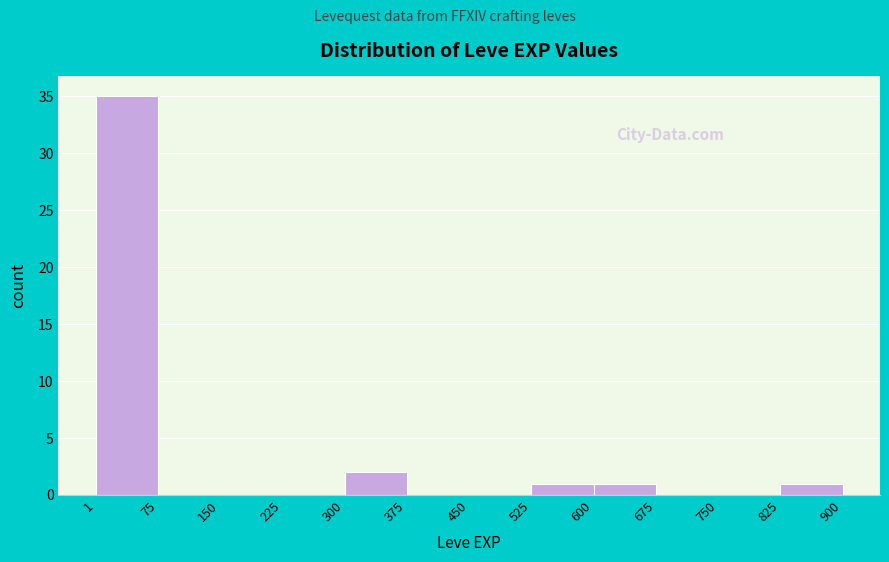

Reading left to right, list every bar in this chart as the range it spans on the x-axis followed by its height. The values are not printed on the chart, so give them approximately, as read against the axis.

1 to 75: 35
75 to 150: 0
150 to 225: 0
225 to 300: 0
300 to 375: 2
375 to 450: 0
450 to 525: 0
525 to 600: 1
600 to 675: 1
675 to 750: 0
750 to 825: 0
825 to 900: 1